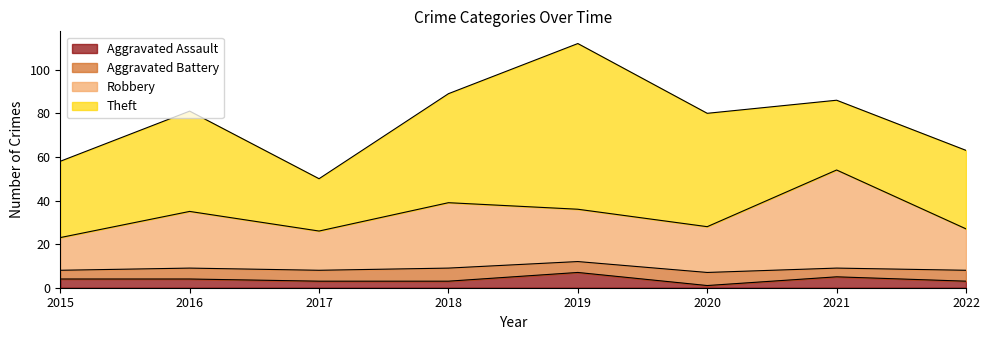

What are all the series names shown in the legend?

Aggravated Assault, Aggravated Battery, Robbery, Theft